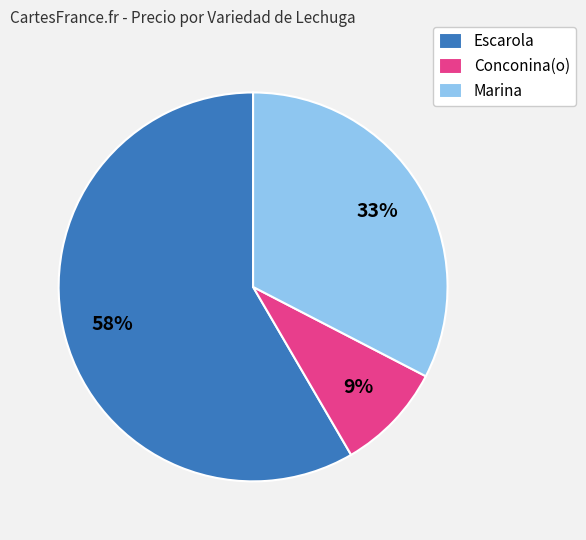

To the nearest percent, what percentage of the pie is Escarola?

58%